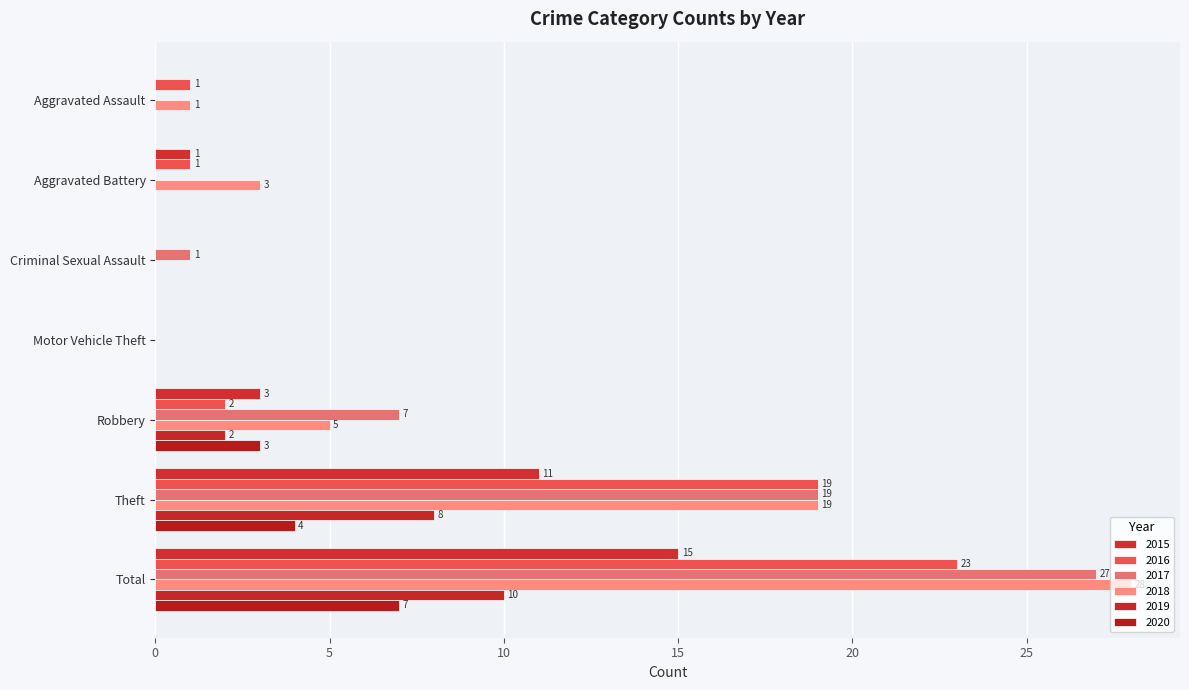

What is the spread (max minus min) of values at Total?

21